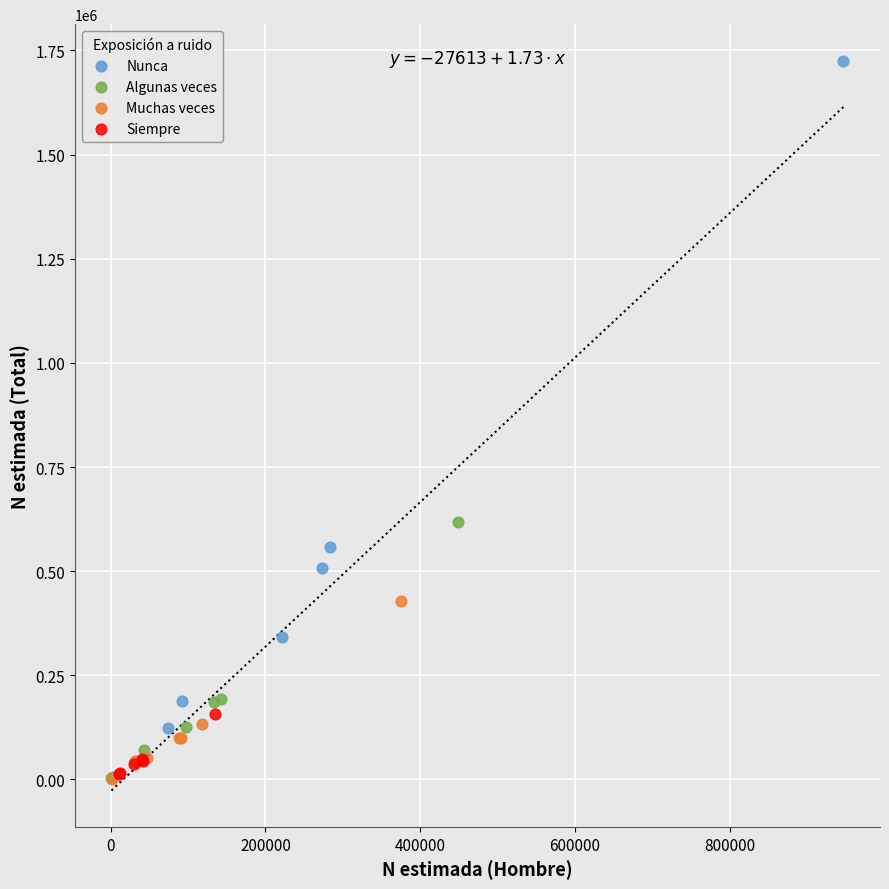

Which series has the largest Y range (max minus min)?

Nunca